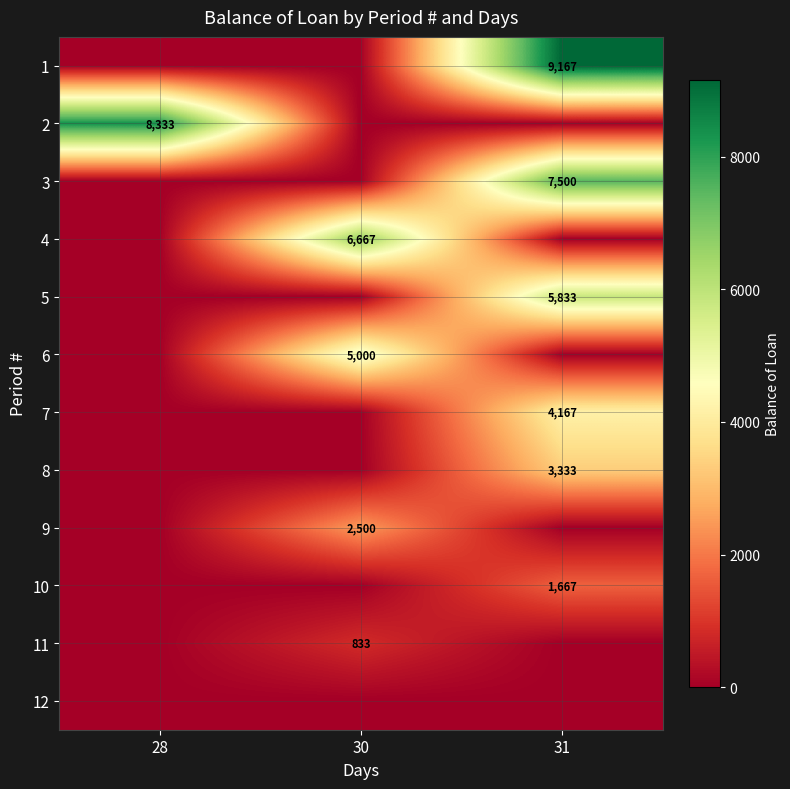

Is the value of 8 at 31 greater than the value of 11 at 30?

Yes